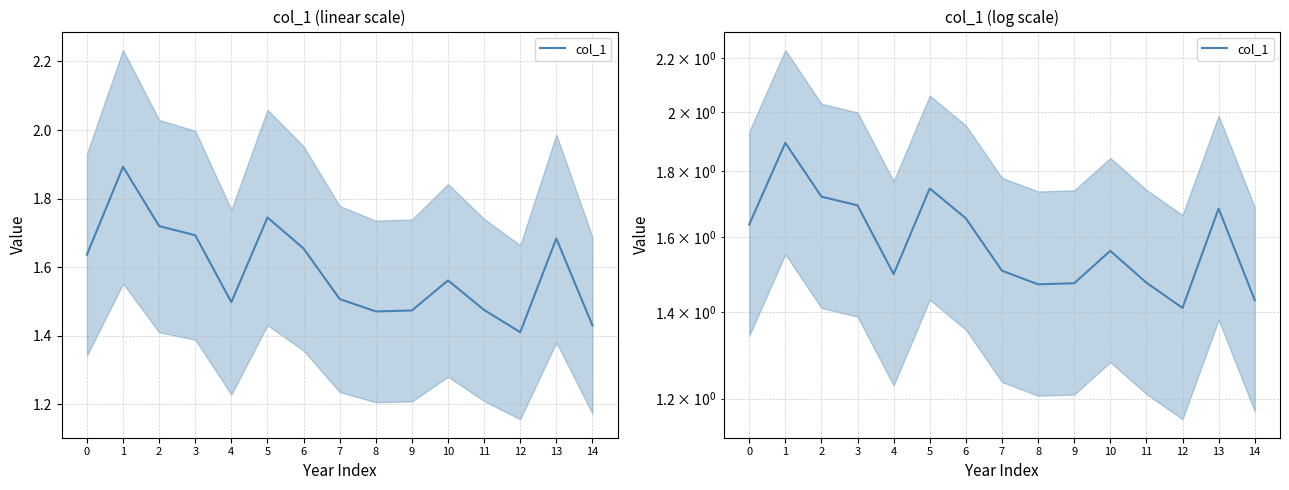

List the labels in order of value, smallest first.

12, 14, 8, 9, 11, 4, 7, 10, 0, 6, 13, 3, 2, 5, 1